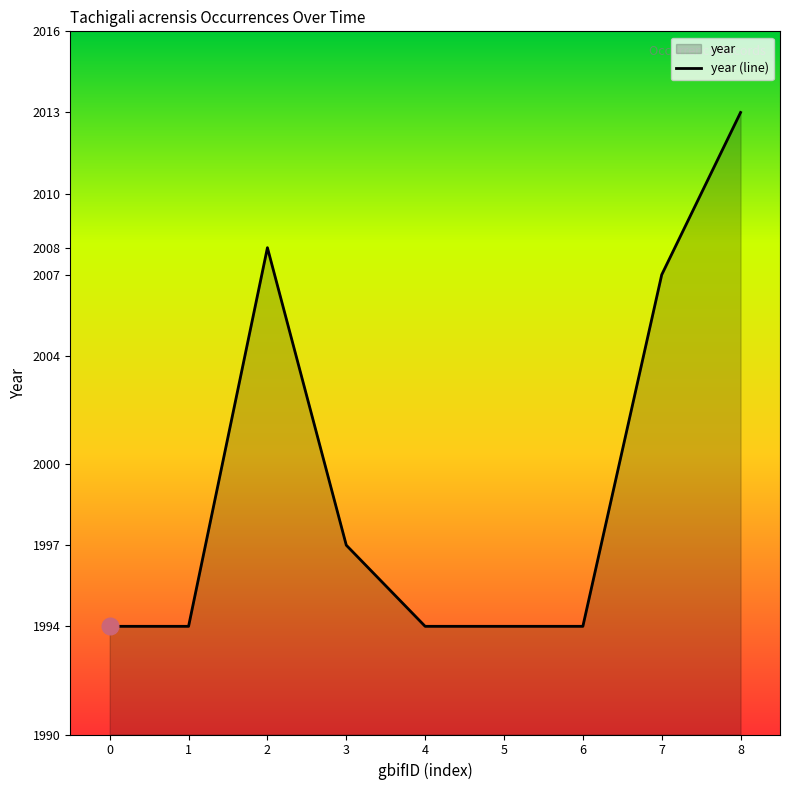

What is the sum of all values?

17995